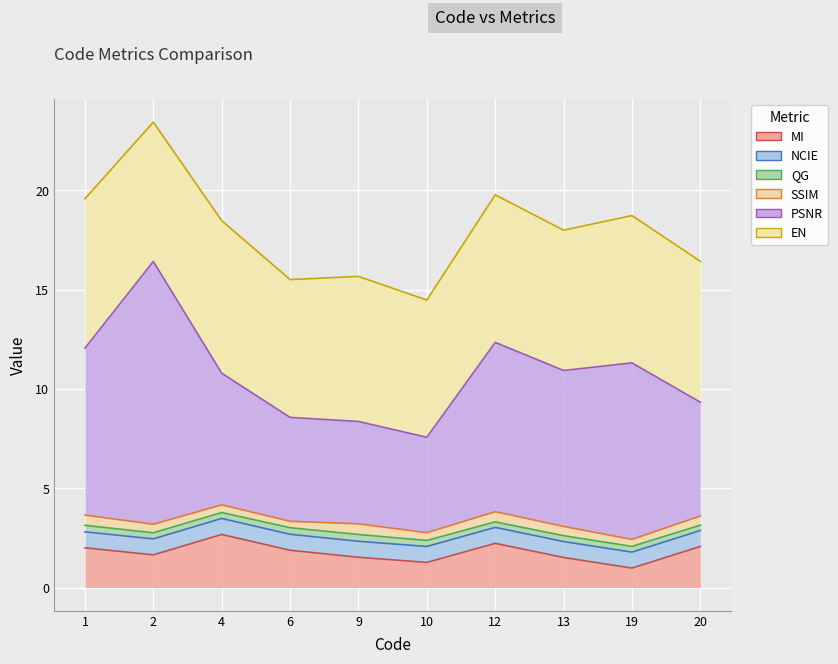

True or false: PSNR and NCIE intersect in this chart.

False